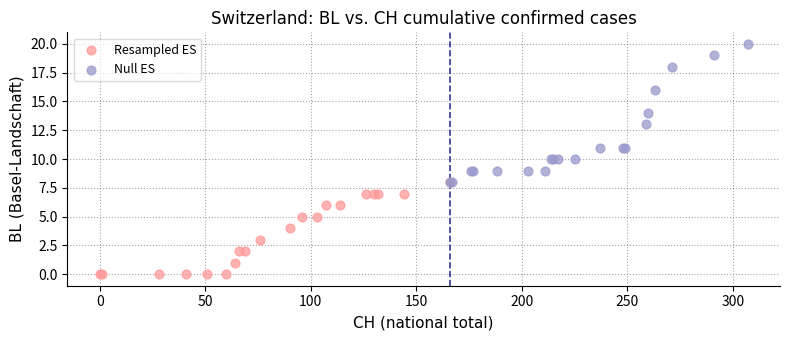

Which series has the widest spread of Y values?

Null ES